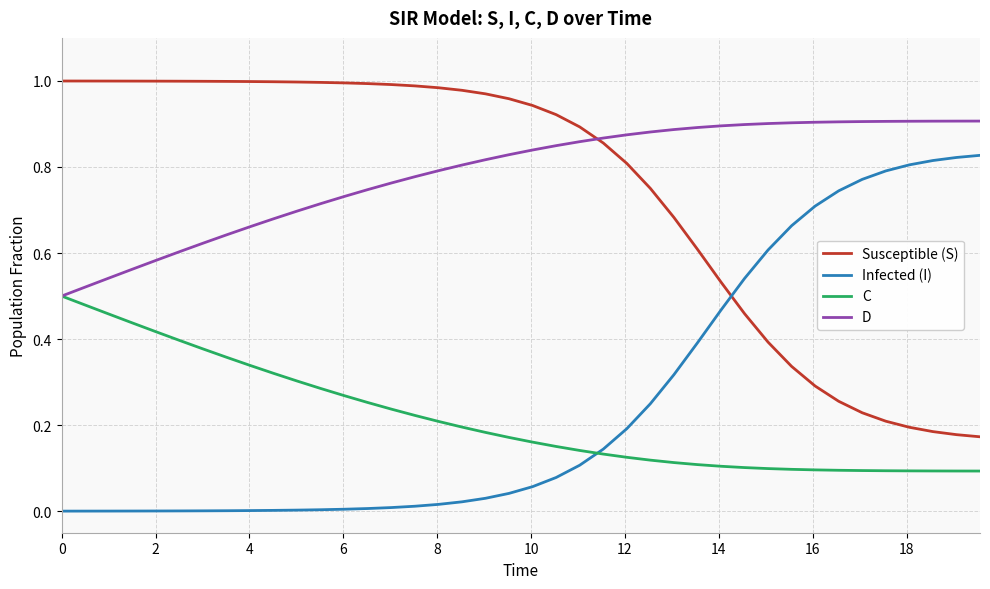

Which series ends up on top after the final intersection of Susceptible (S) and Infected (I)?

Infected (I)